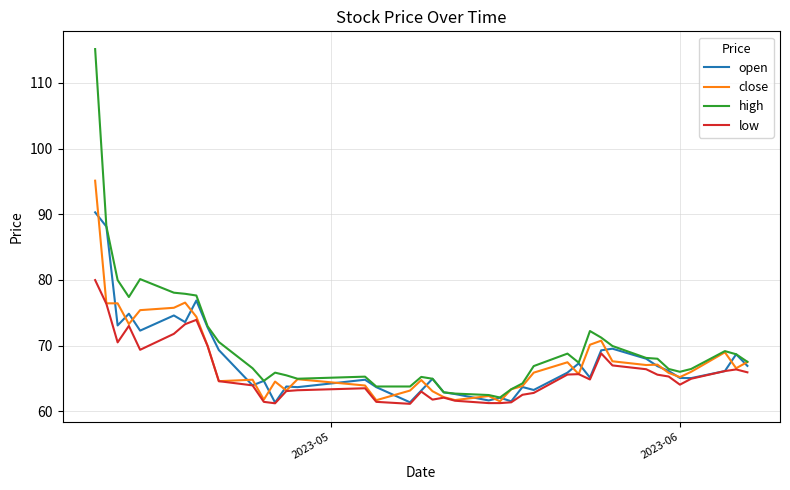

Rank the series by their maximum value, from highest to lowest.

high, close, open, low